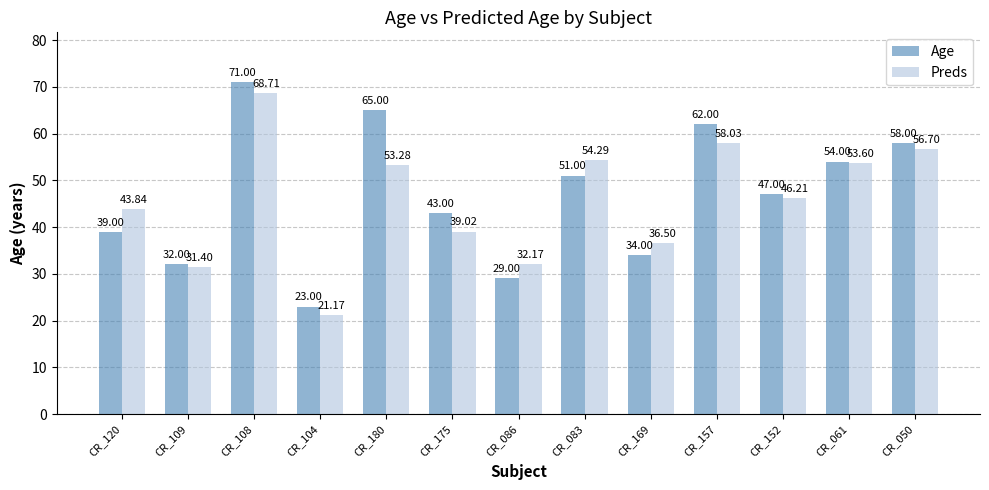

At which label does Age first exceed 47?

CR_108